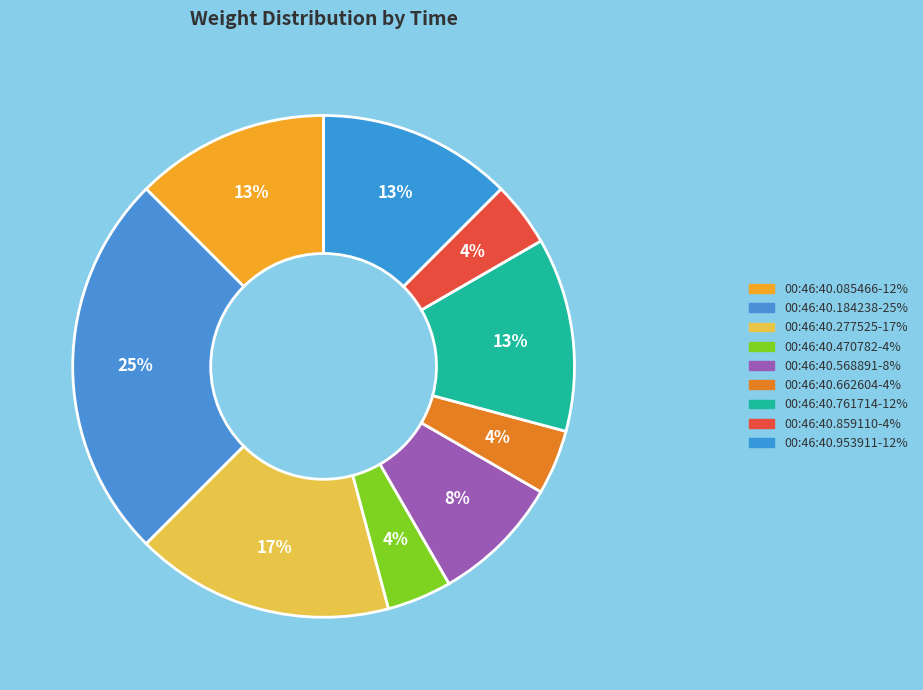

How many segments does this pie chart have?

9